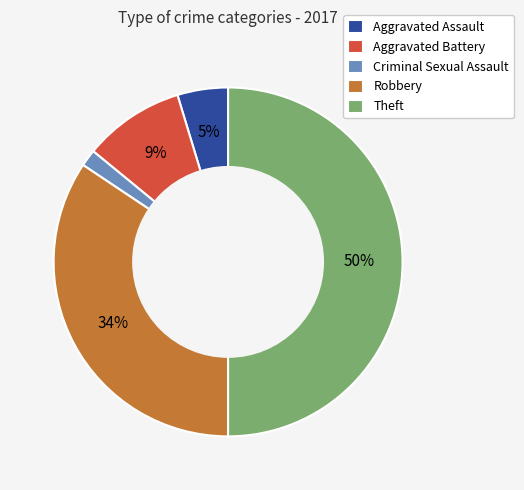

To the nearest percent, what is the combined percentage of Criminal Sexual Assault and Robbery?

36%